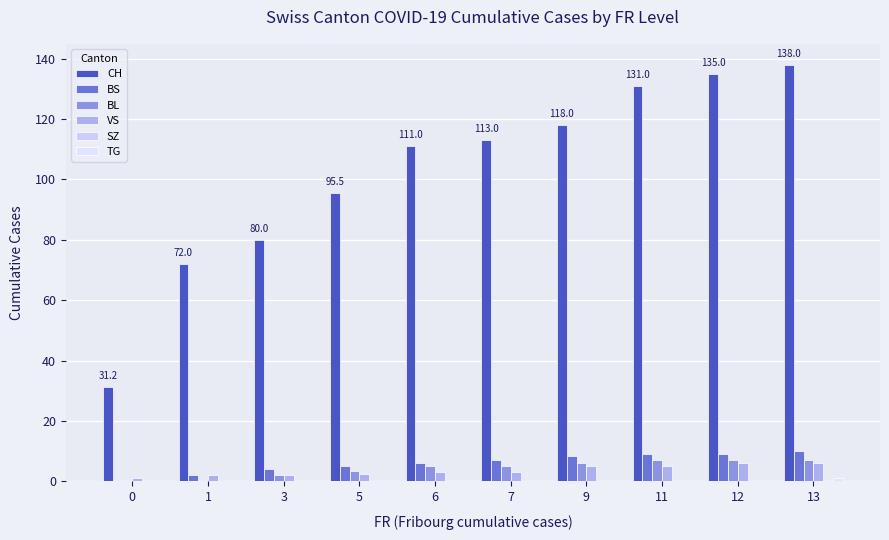

Does the chart contain stacked bars?

No